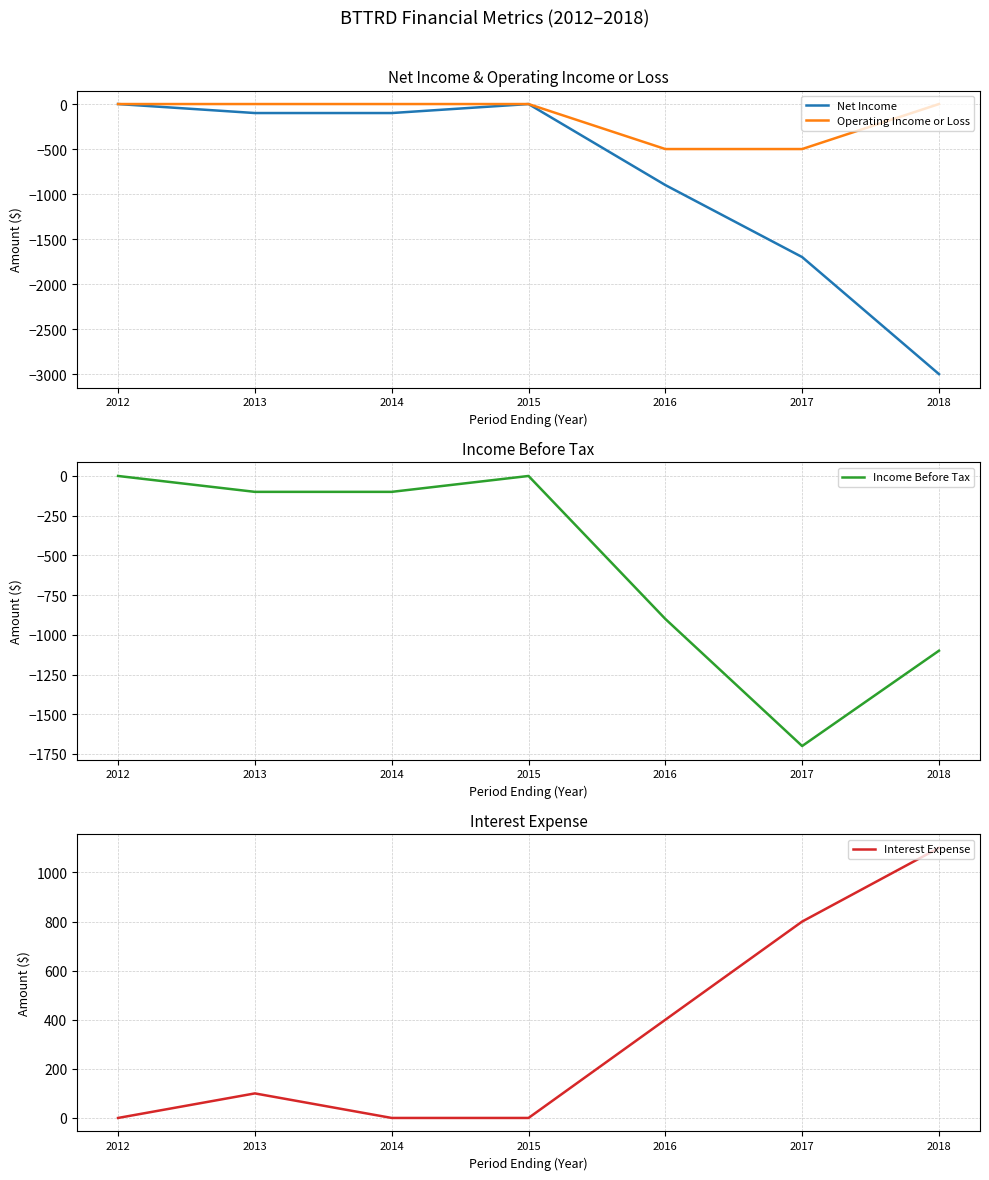

What is the lowest value of the Income Before Tax series?

-1700